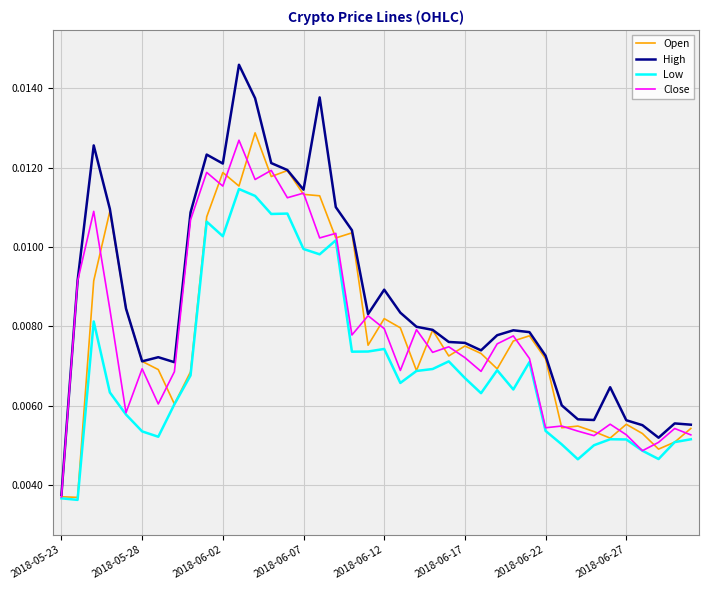

Which series has the largest range (max minus min)?

High